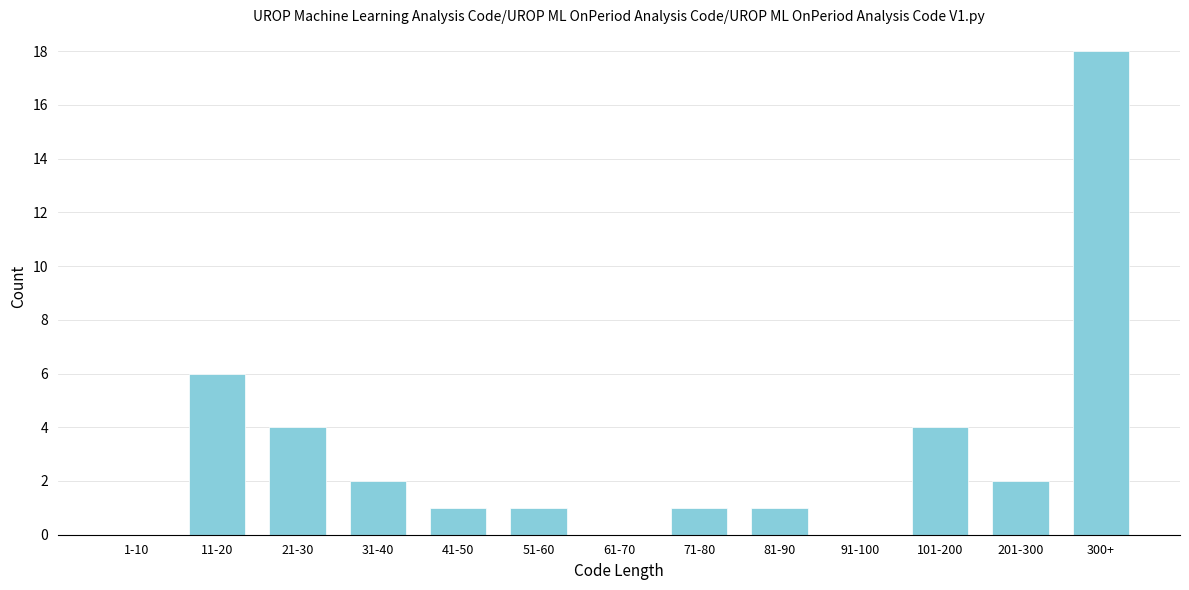

Reading left to right, what are all the values shown in this chart?

1-10=0	11-20=6	21-30=4	31-40=2	41-50=1	51-60=1	61-70=0	71-80=1	81-90=1	91-100=0	101-200=4	201-300=2	300+=18